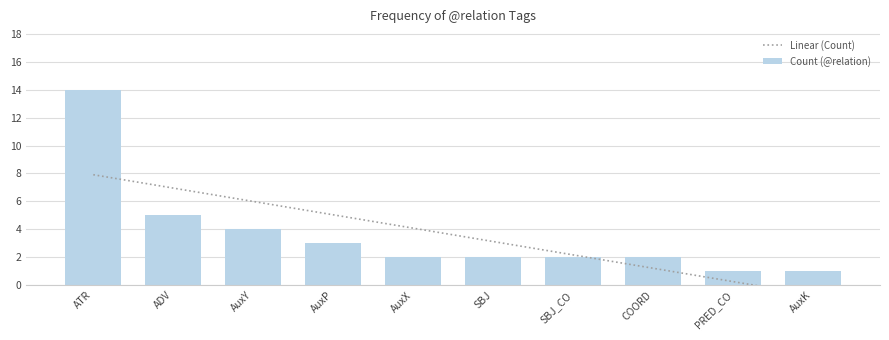

How many distinct data groups are displayed?

2